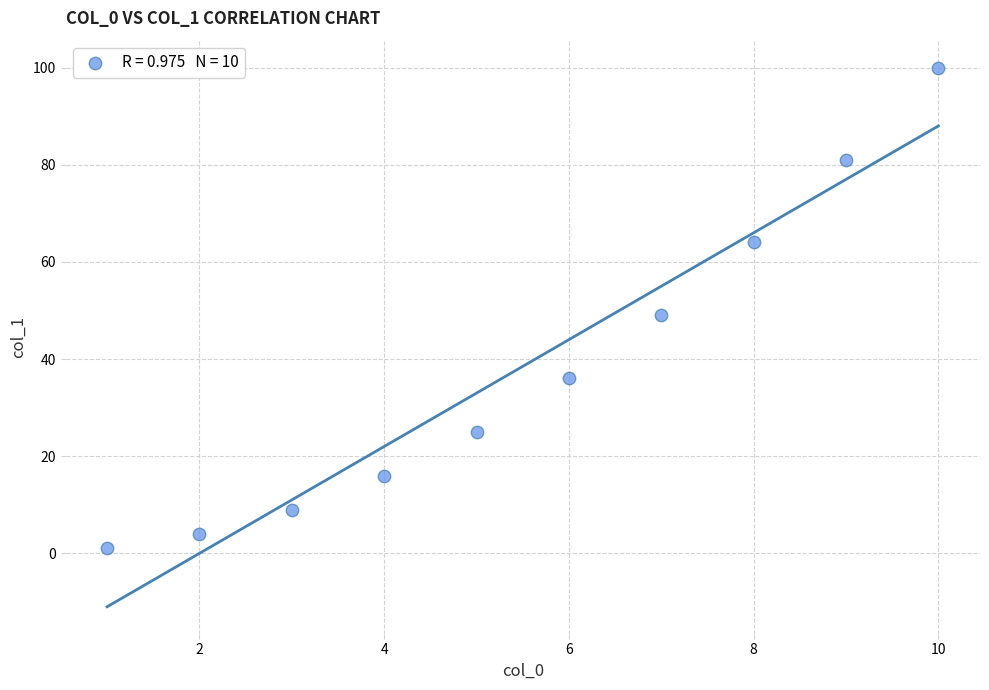

What is the average X value?

6